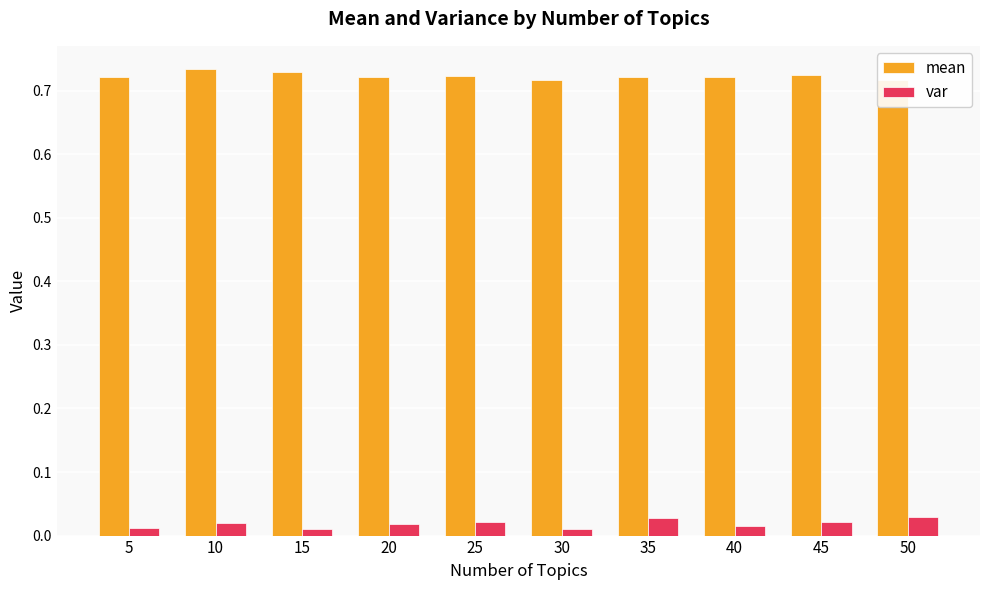

How many bars are there in total?

20